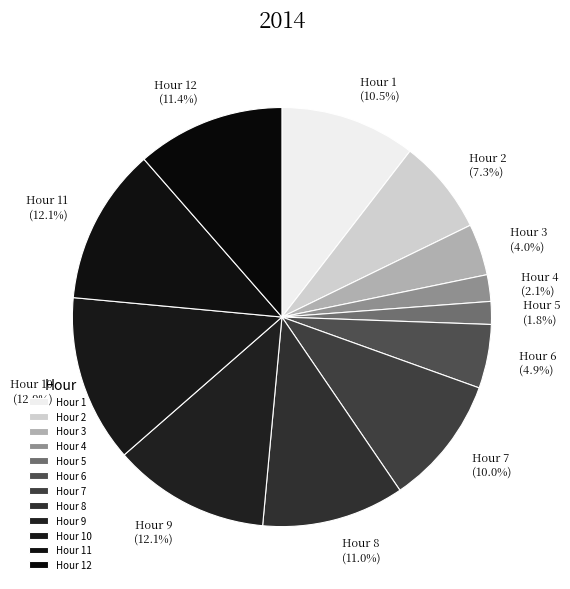

Does Hour 8 represent more than half of the total?

No